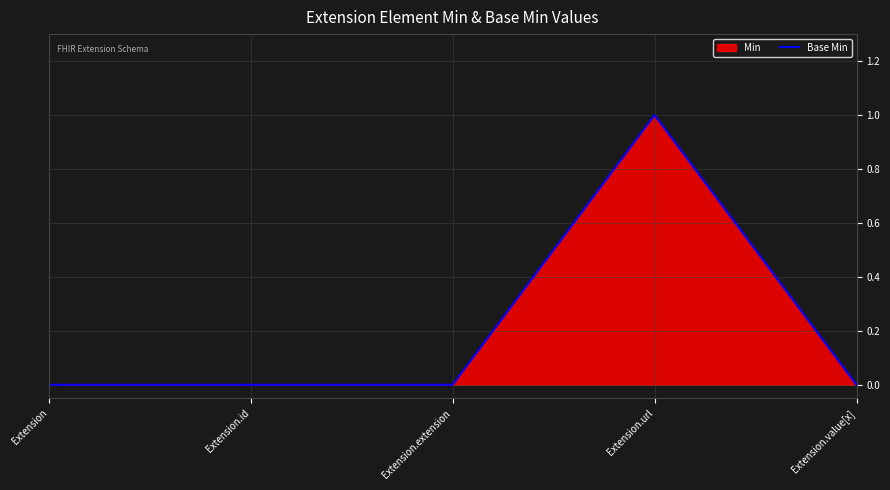

The value at Extension.value[x] is 0. True or false?

True